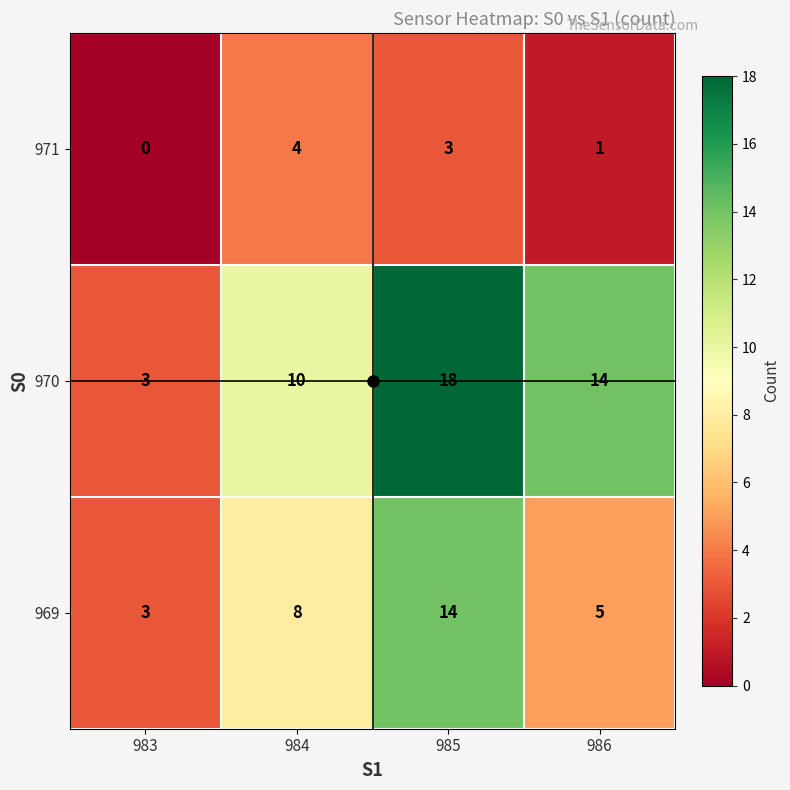

Which series has the largest total across all categories?

970